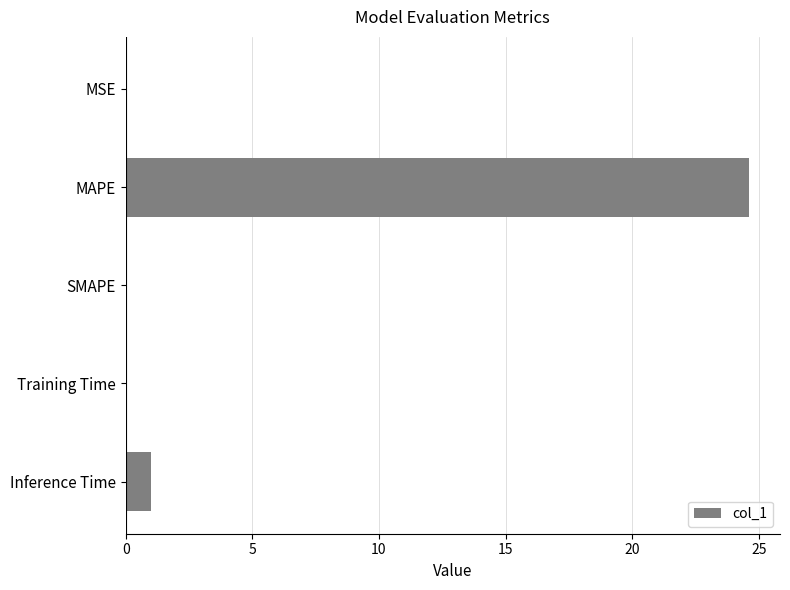

Does the chart contain stacked bars?

No